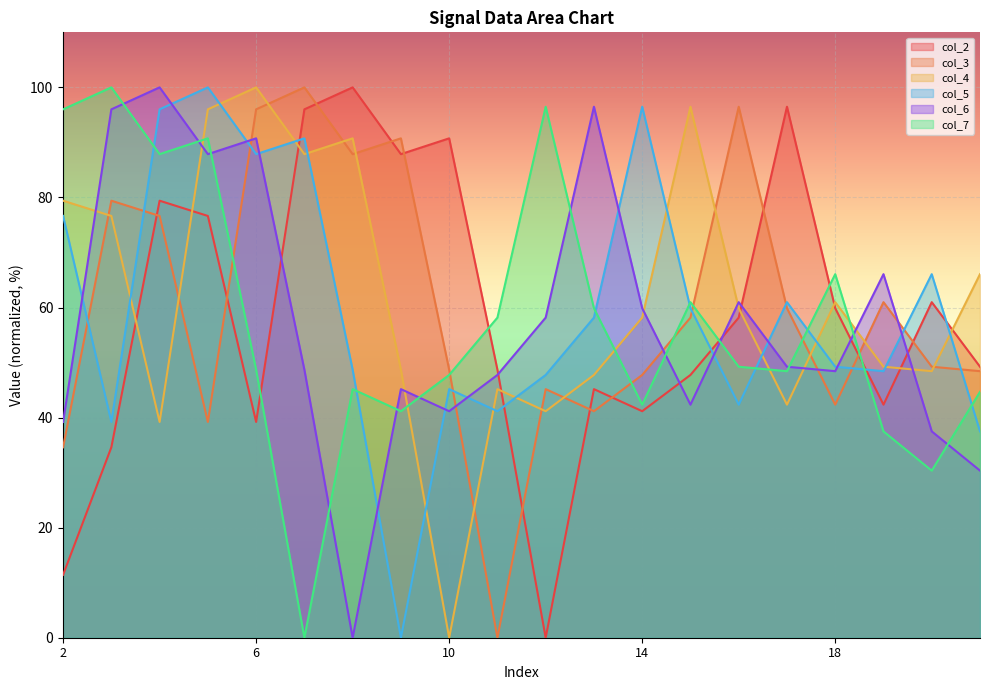

How many times do col_3 and col_4 cross each other?

12